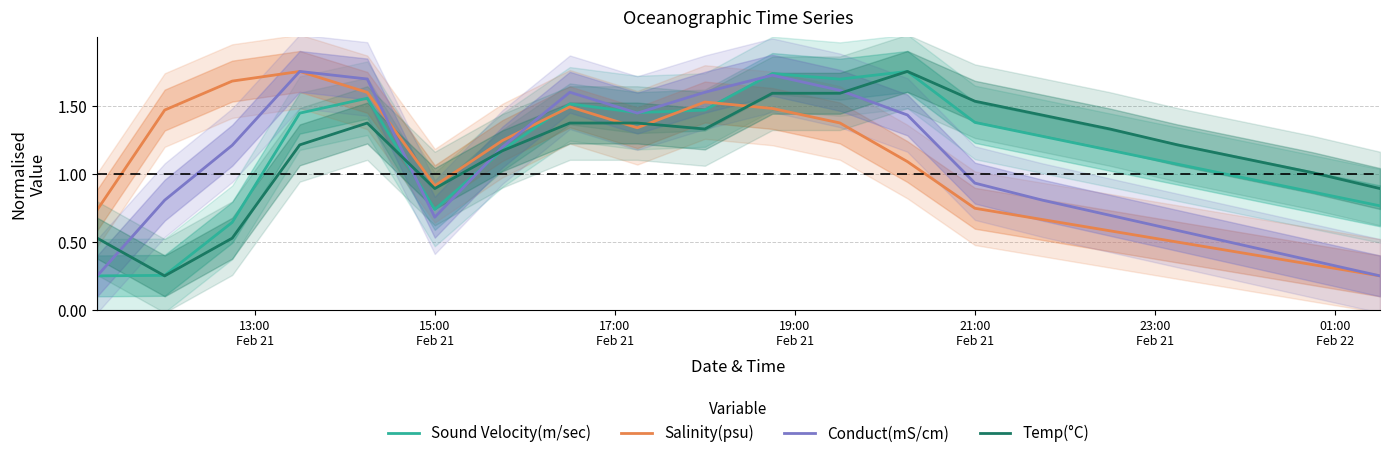

True or false: Salinity(psu) and Sound Velocity(m/sec) cross at least once.

True